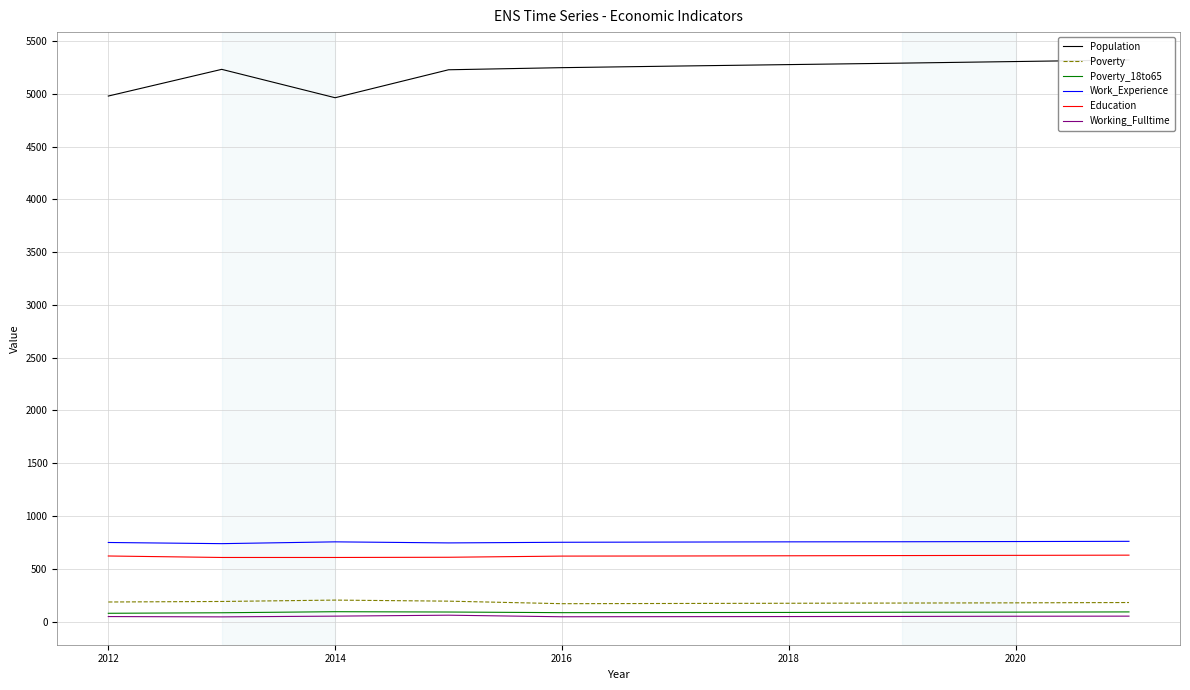

What is the average value of the Work_Experience series?

752